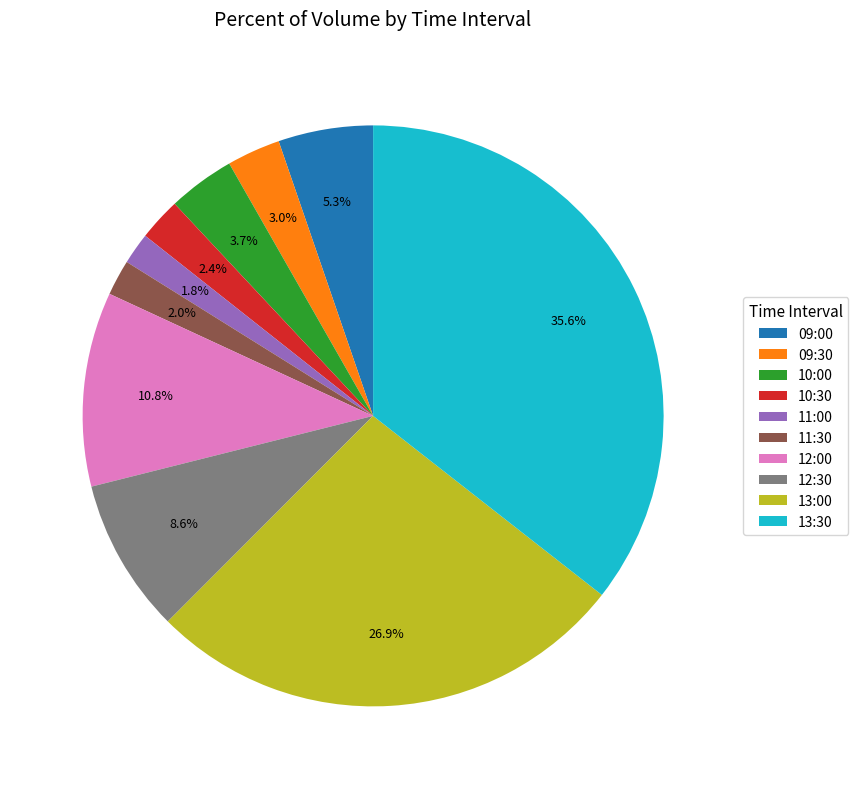

True or false: 10:30 accounts for 10% of the total.

False